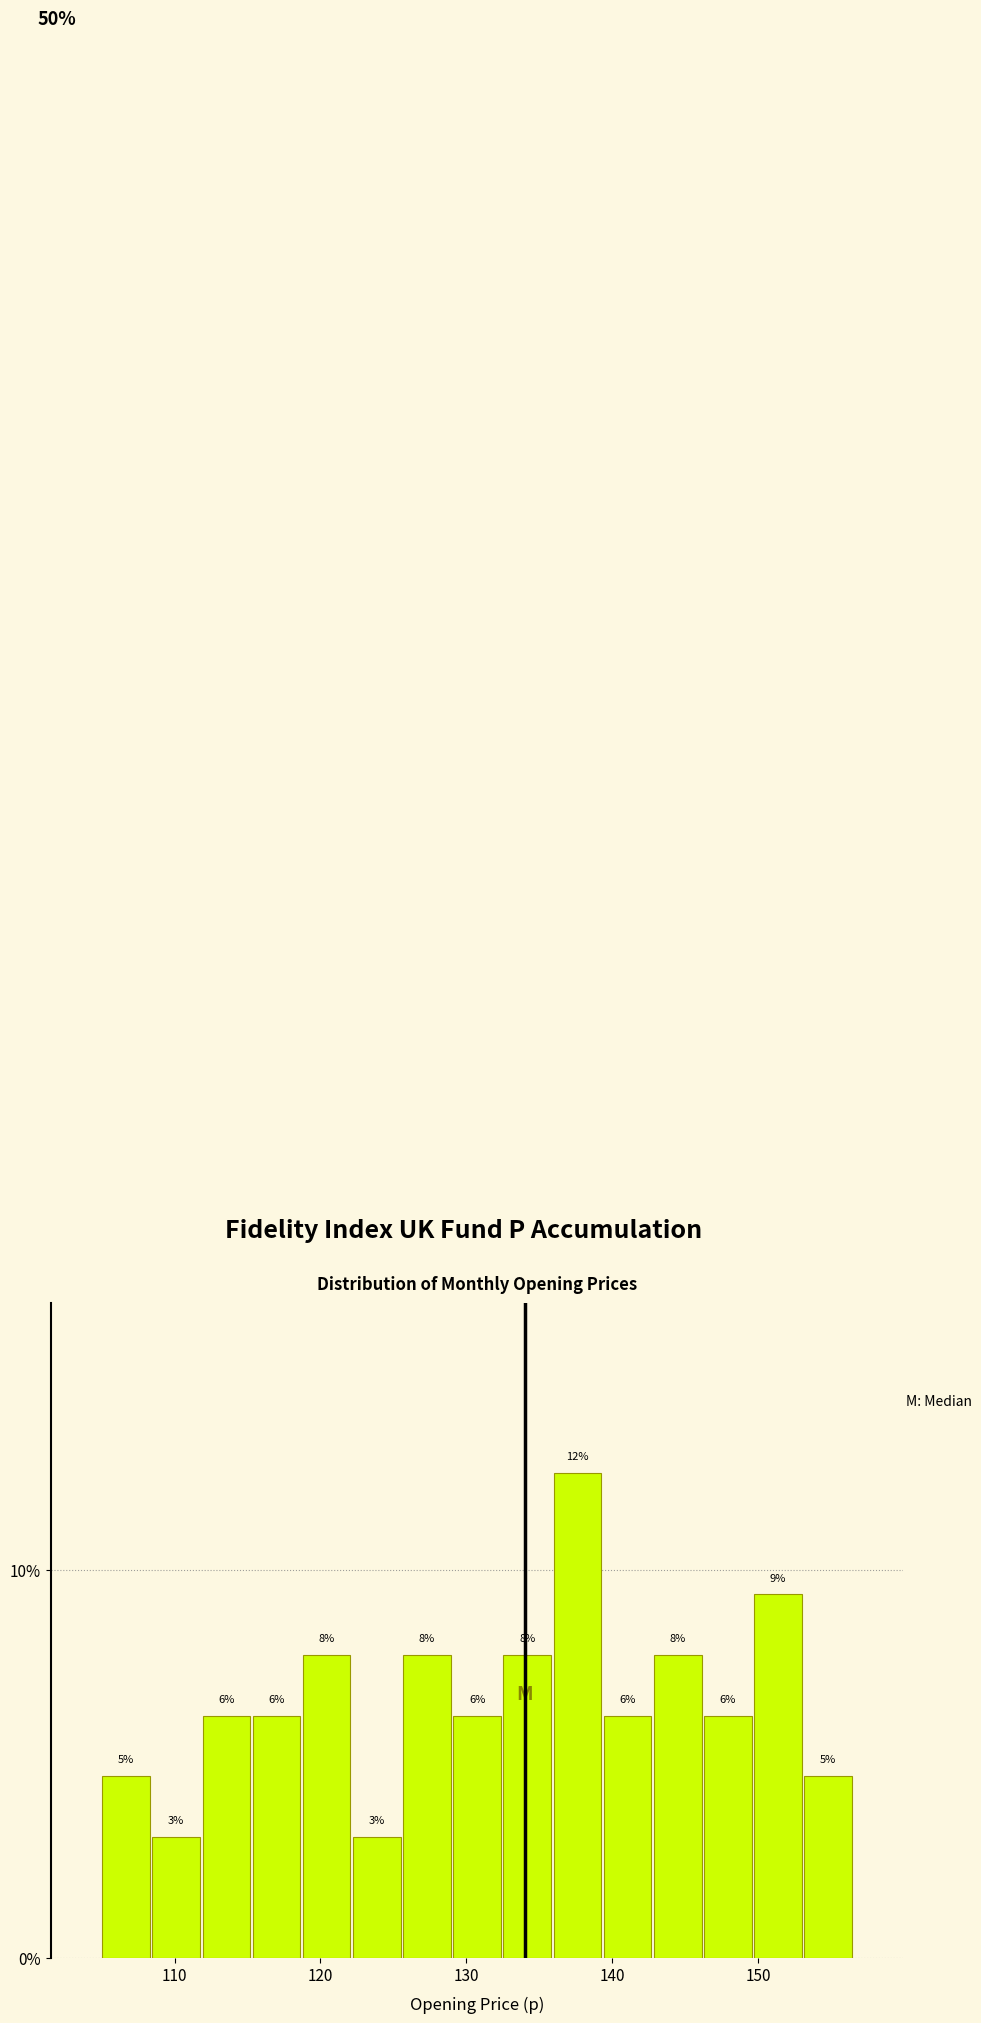

Around what value on the x-axis is the tallest bar? Give the approximate position of its centre, as read against the axis.

138